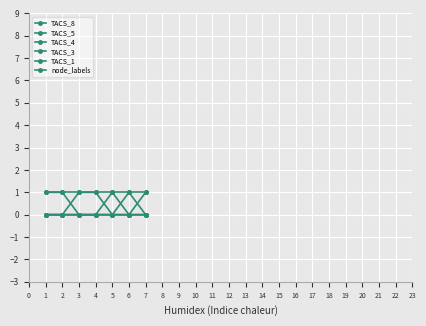

How many lines are shown in the chart?

6